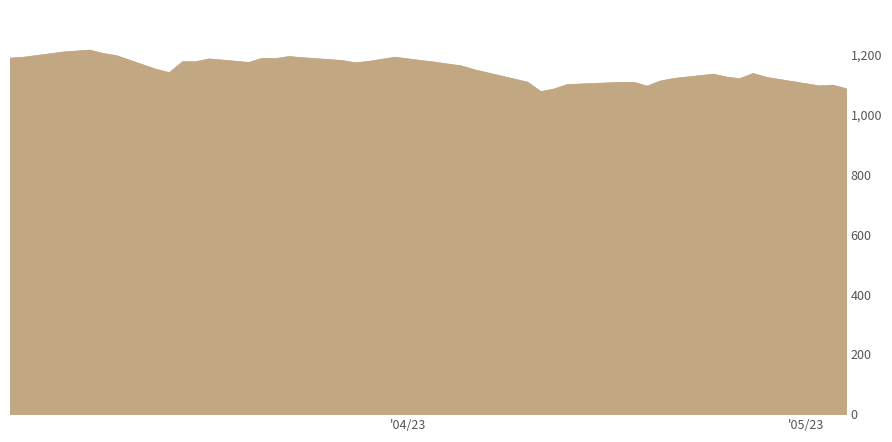

What is the smallest value displayed?

1076.7